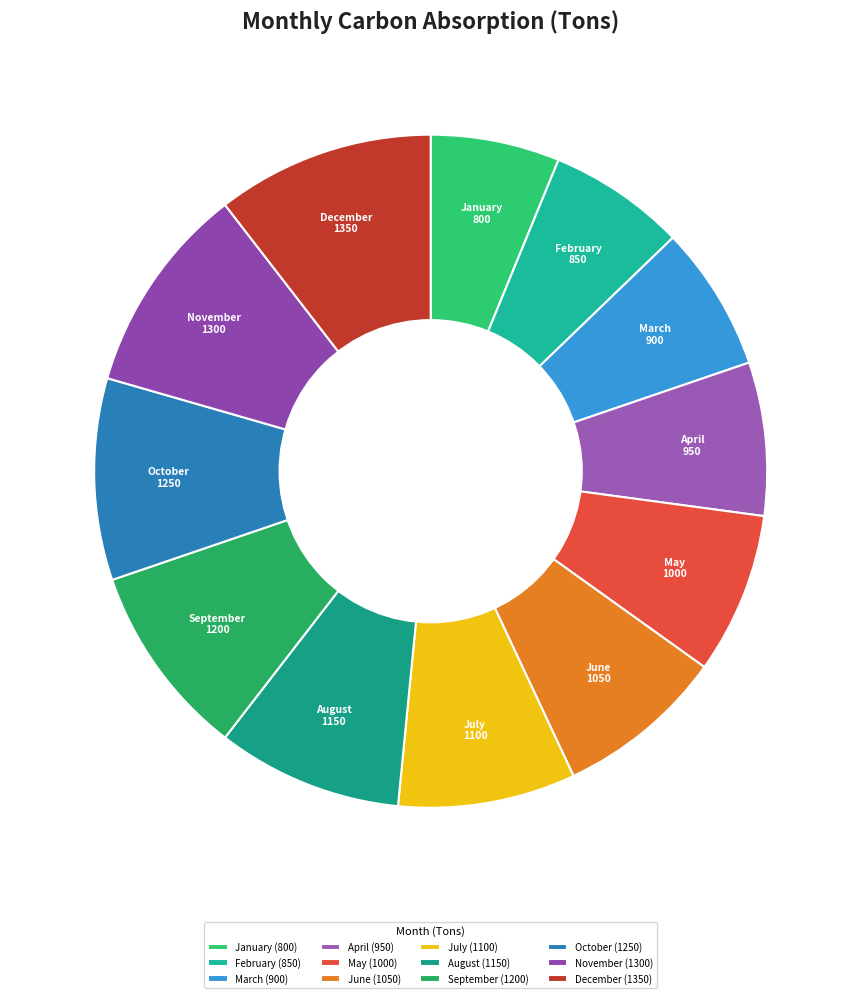

Is the sum of November and June greater than half?

No